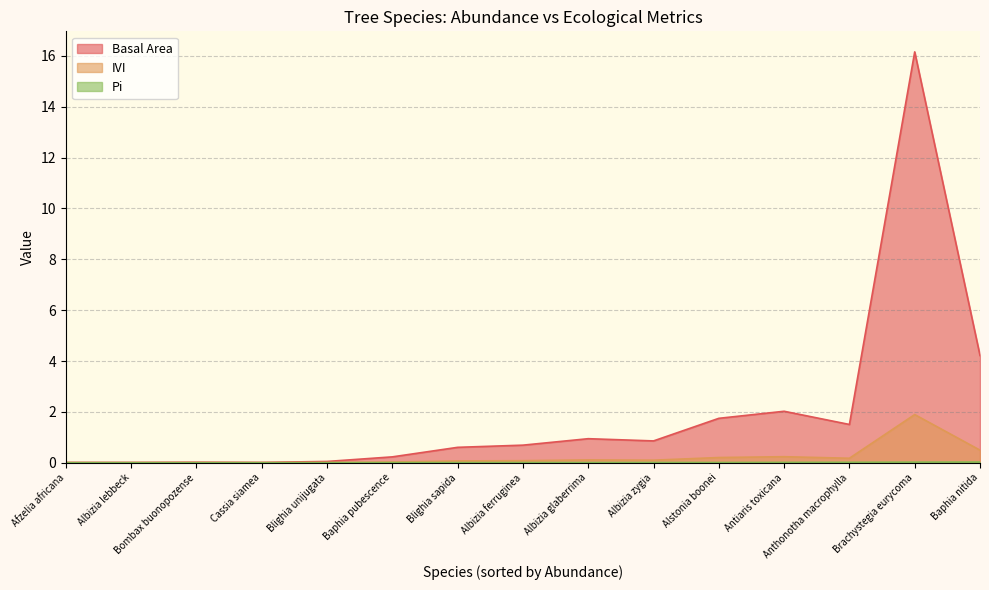

At which category is the sum across all series the highest?

Brachystegia eurycoma